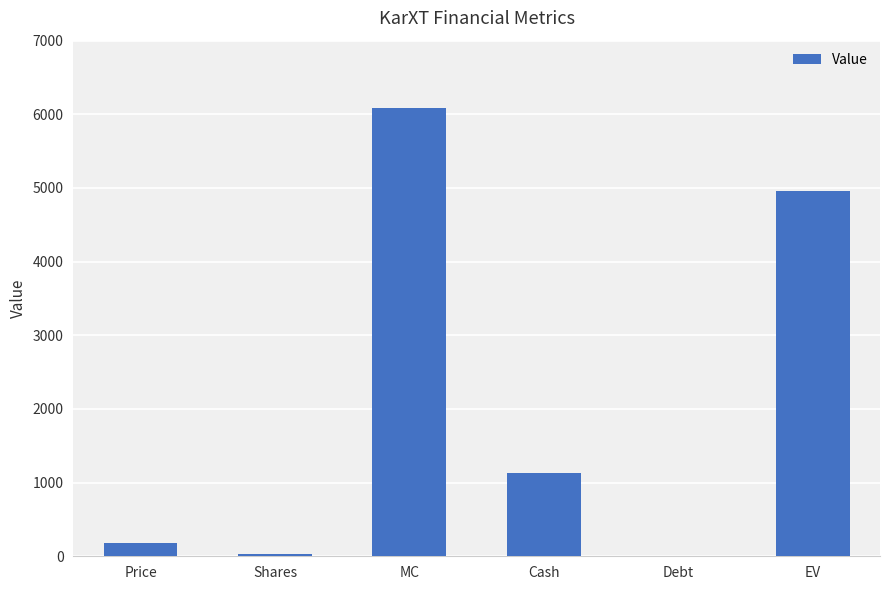

What is the ratio of the value at EV to the value at MC?

0.8